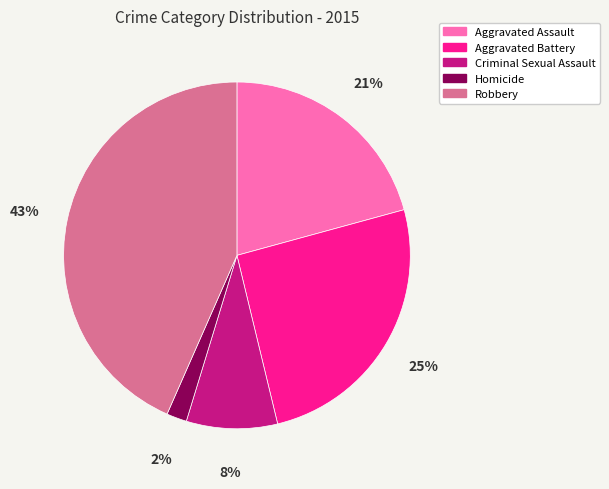

Which has a higher value, Aggravated Assault or Aggravated Battery?

Aggravated Battery